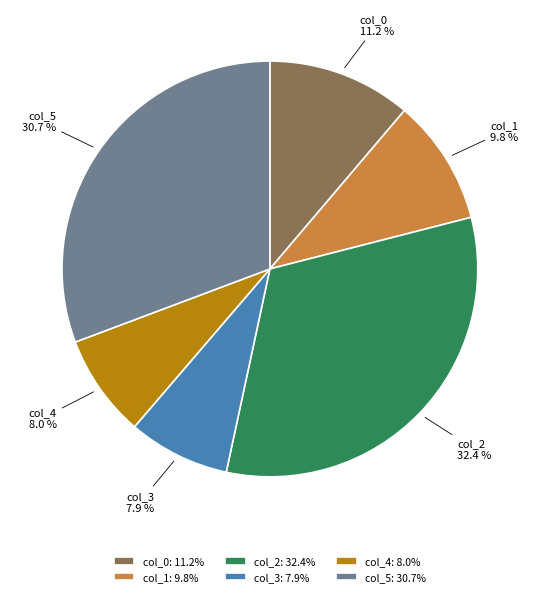

To the nearest percent, what is the combined percentage of col_0 and col_5?

42%